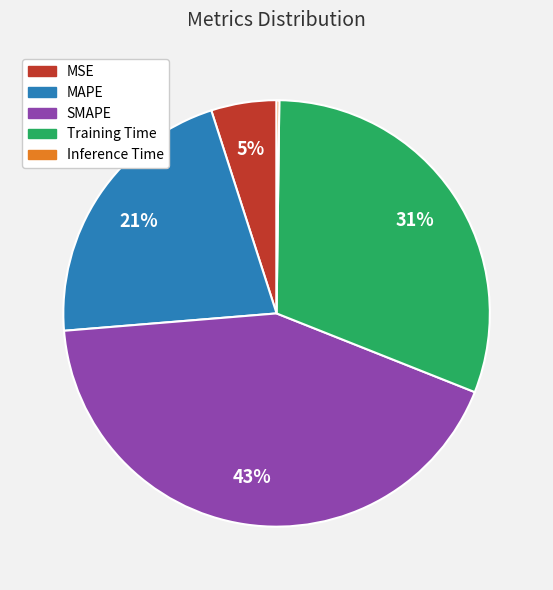

What is the ratio of the value at SMAPE to the value at Training Time?

1.4